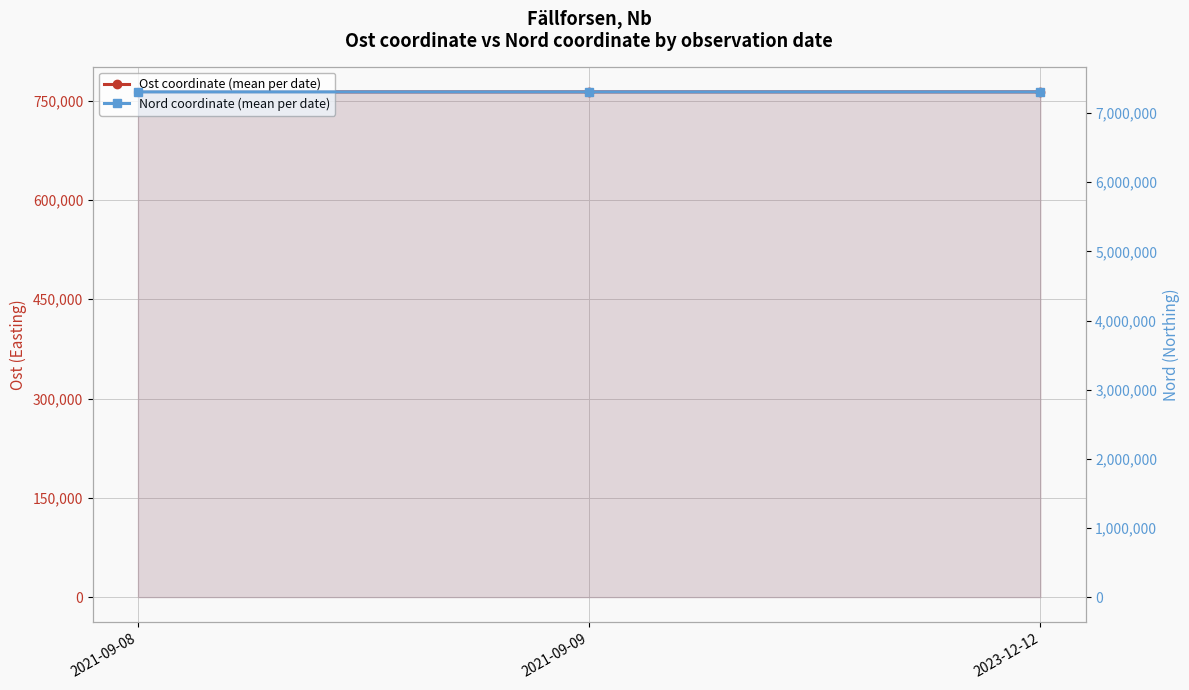

Count the number of data series in this chart.

2